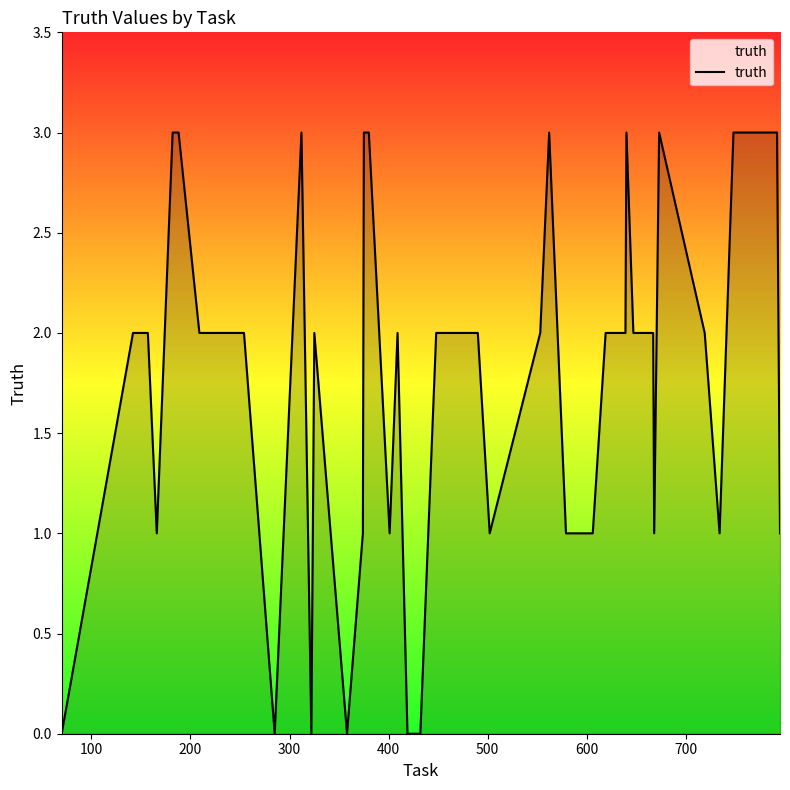

Count the number of data series in this chart.

1